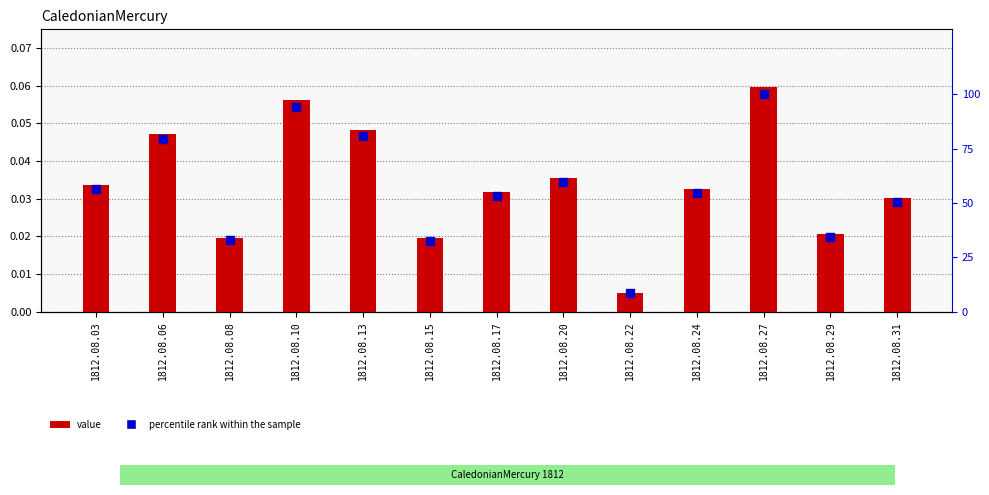

Which series contains the lowest Y value?

value